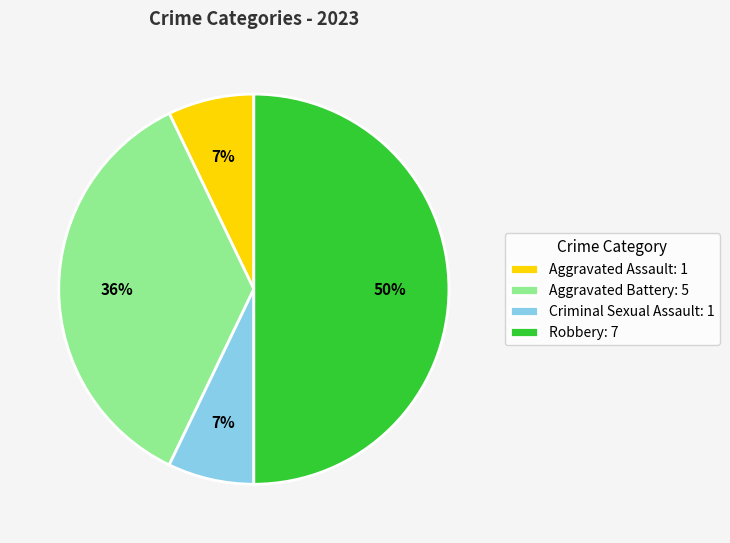

Does Aggravated Battery: 5 account for over 50% of the chart?

No